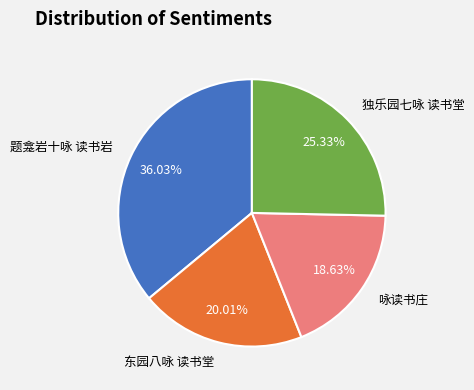

To the nearest percent, what portion does 咏读书庄 represent?

19%